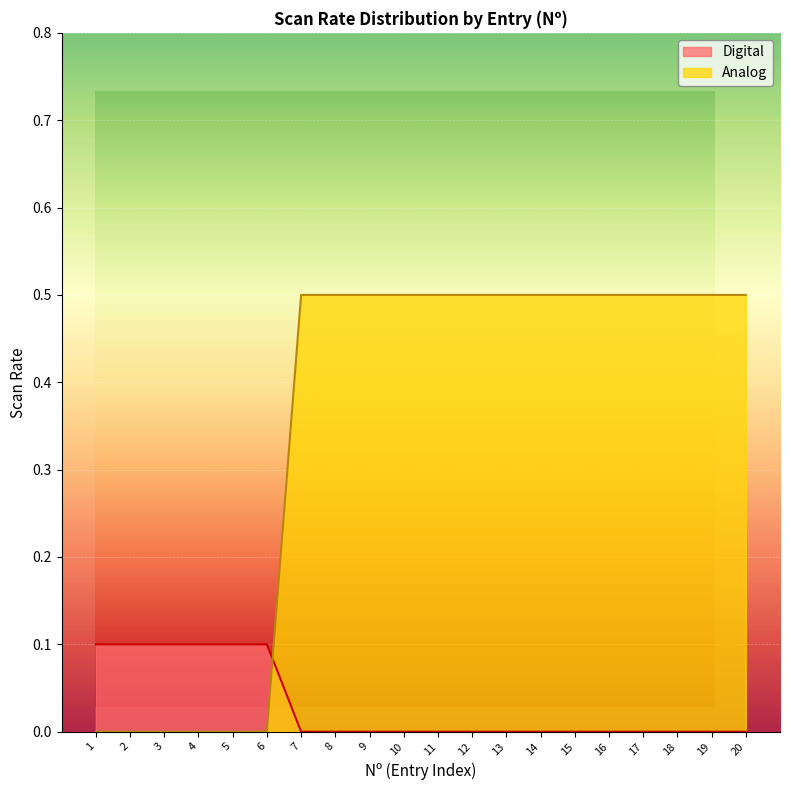

Between which two adjacent categories do Digital and Analog first intersect?

6 and 7